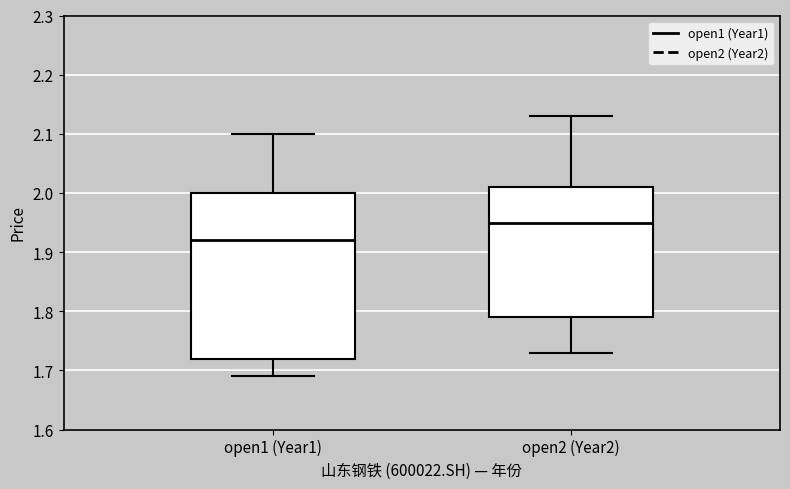

Where is the upper edge of the box for open1 (Year1) on the y-axis? The values are not printed on the chart, so give them approximately, as read against the axis.

2.00